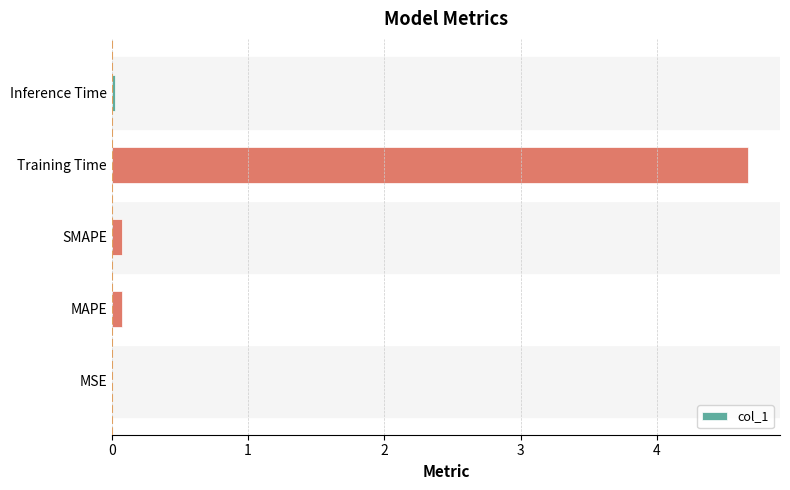

What is the maximum value shown in the chart?

4.7